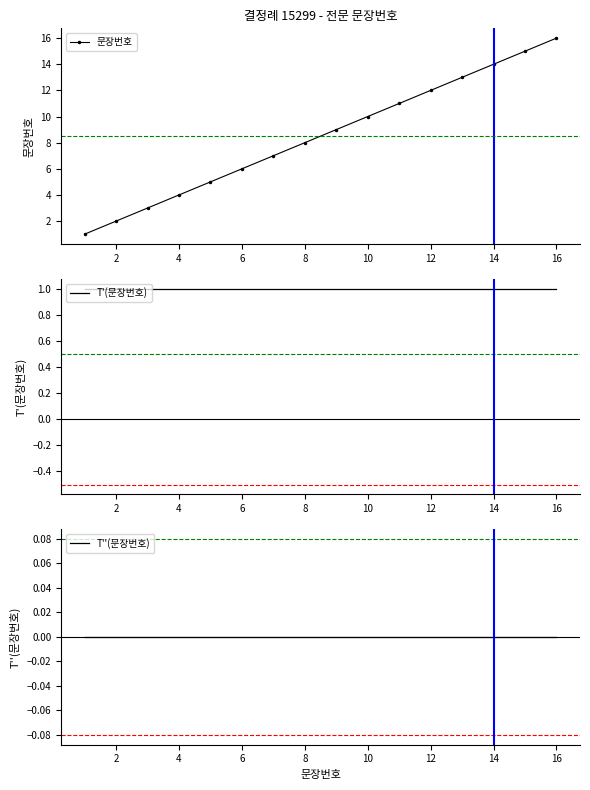

True or false: 문장번호 and T''(문장번호) intersect in this chart.

False